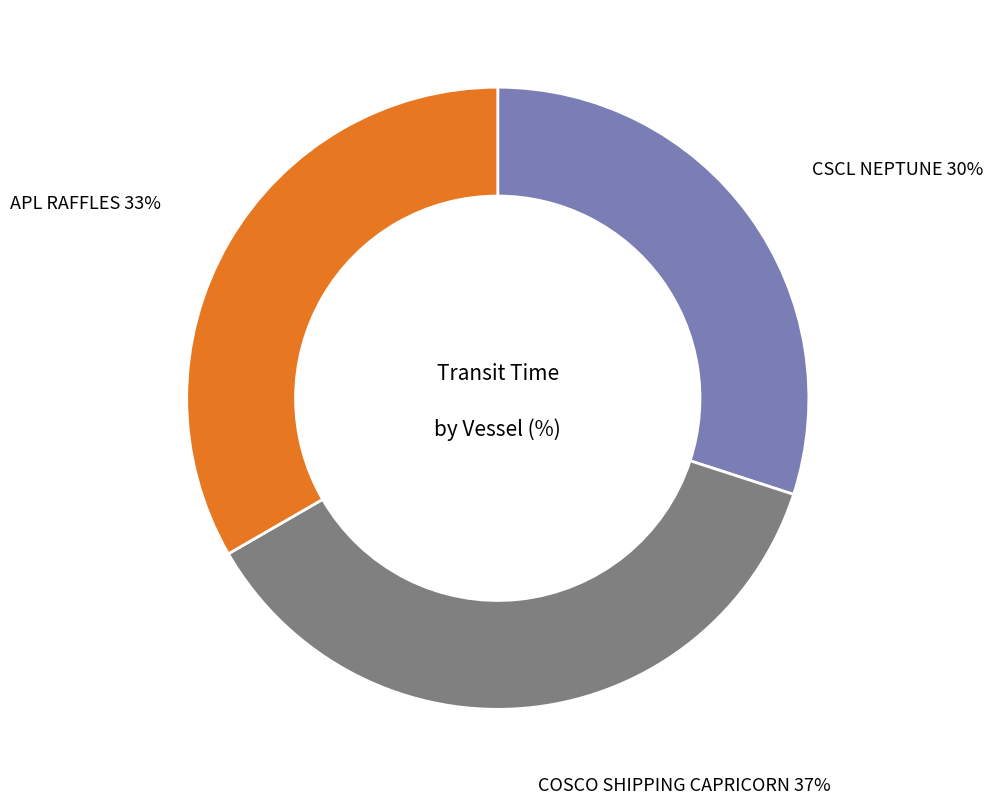

Is there a majority slice in this chart?

No